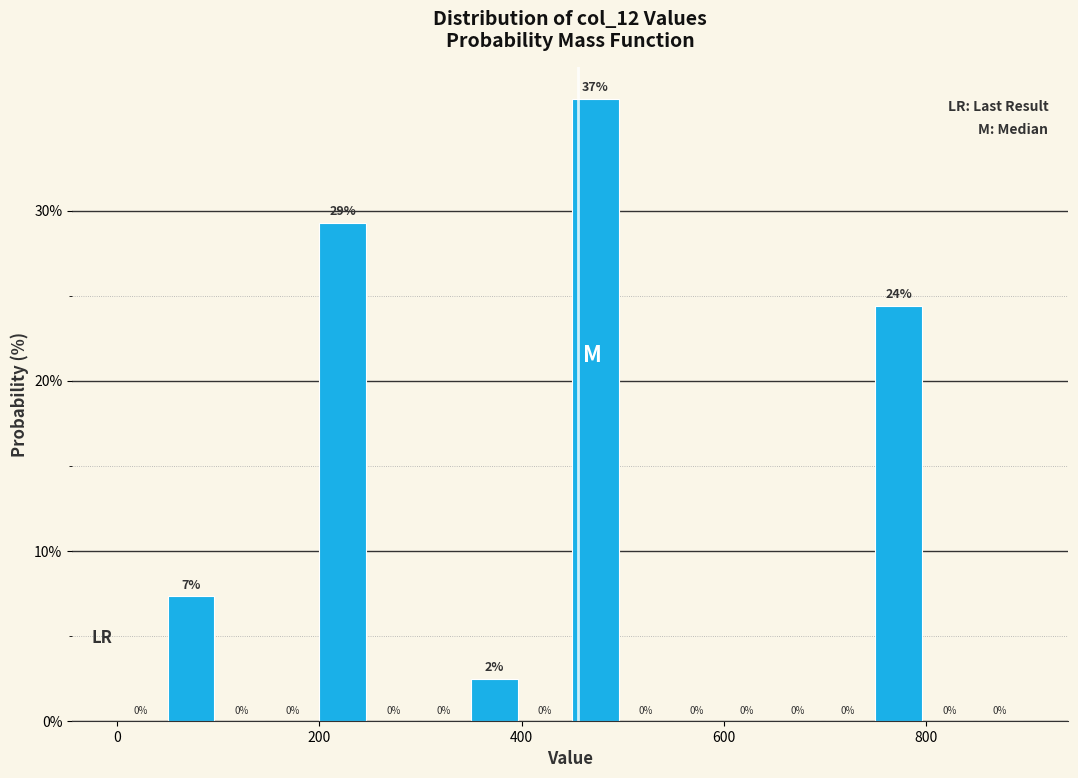

Around what value on the x-axis is the tallest bar? Give the approximate position of its centre, as read against the axis.

480